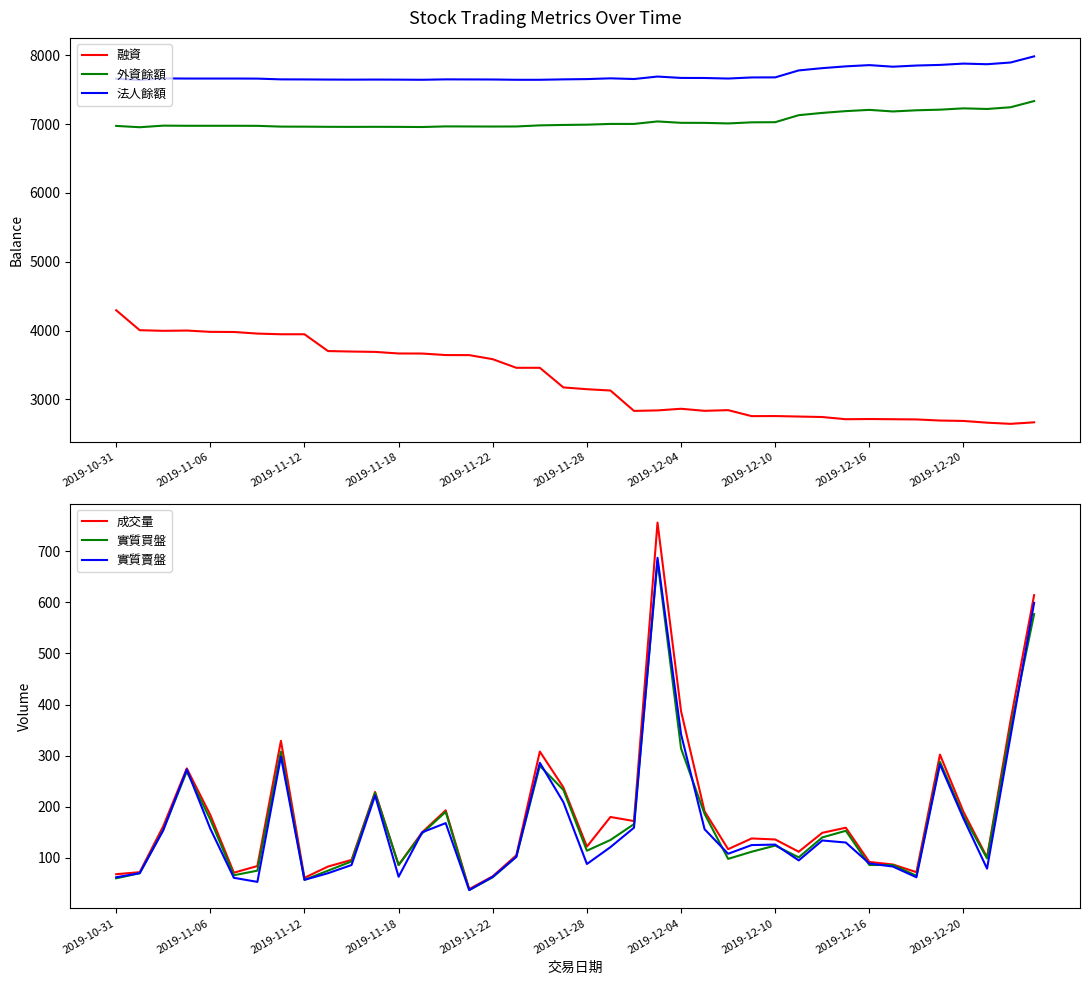

What is the highest value of the 實質賣盤 series?

687